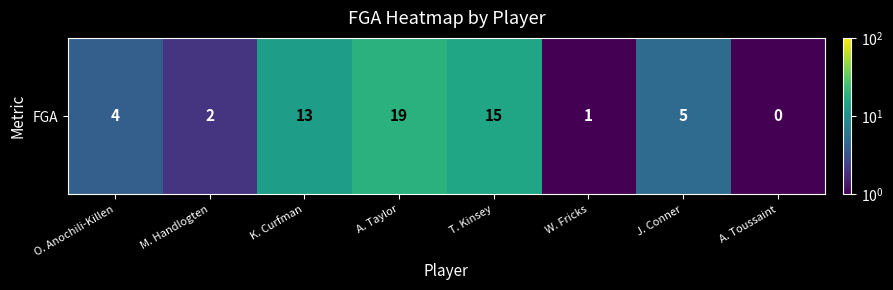

What is the ratio of the value at K. Curfman to the value at A. Taylor?

0.7